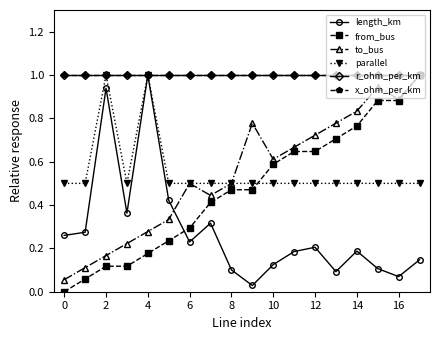

Which series ends up on top after the final intersection of length_km and from_bus?

from_bus